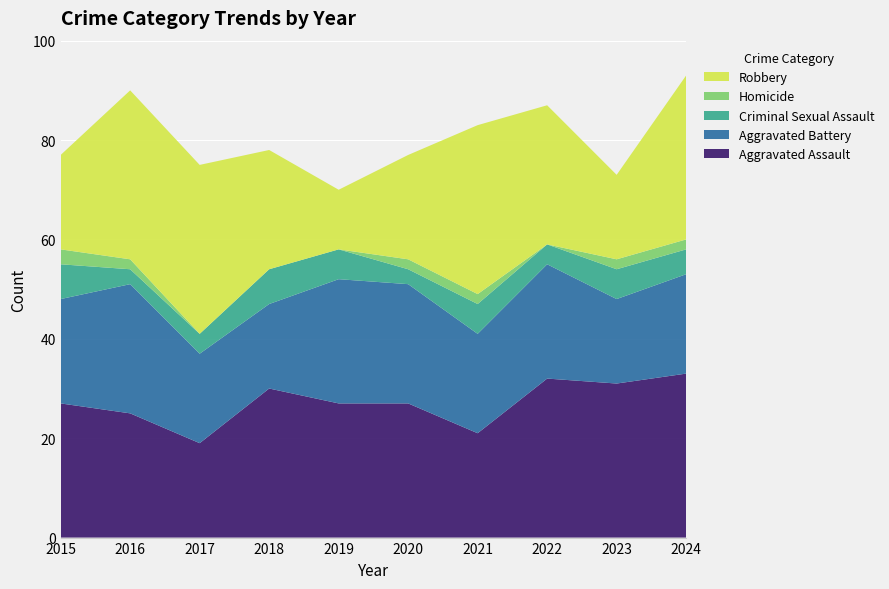

Reading left to right, what are all the values shown in this chart?

Aggravated Assault: 2015=27	2016=25	2017=19	2018=30	2019=27	2020=27	2021=21	2022=32	2023=31	2024=33
Aggravated Battery: 2015=21	2016=26	2017=18	2018=17	2019=25	2020=24	2021=20	2022=23	2023=17	2024=20
Criminal Sexual Assault: 2015=7	2016=3	2017=4	2018=7	2019=6	2020=3	2021=6	2022=4	2023=6	2024=5
Homicide: 2015=3	2016=2	2017=0	2018=0	2019=0	2020=2	2021=2	2022=0	2023=2	2024=2
Robbery: 2015=19	2016=34	2017=34	2018=24	2019=12	2020=21	2021=34	2022=28	2023=17	2024=33